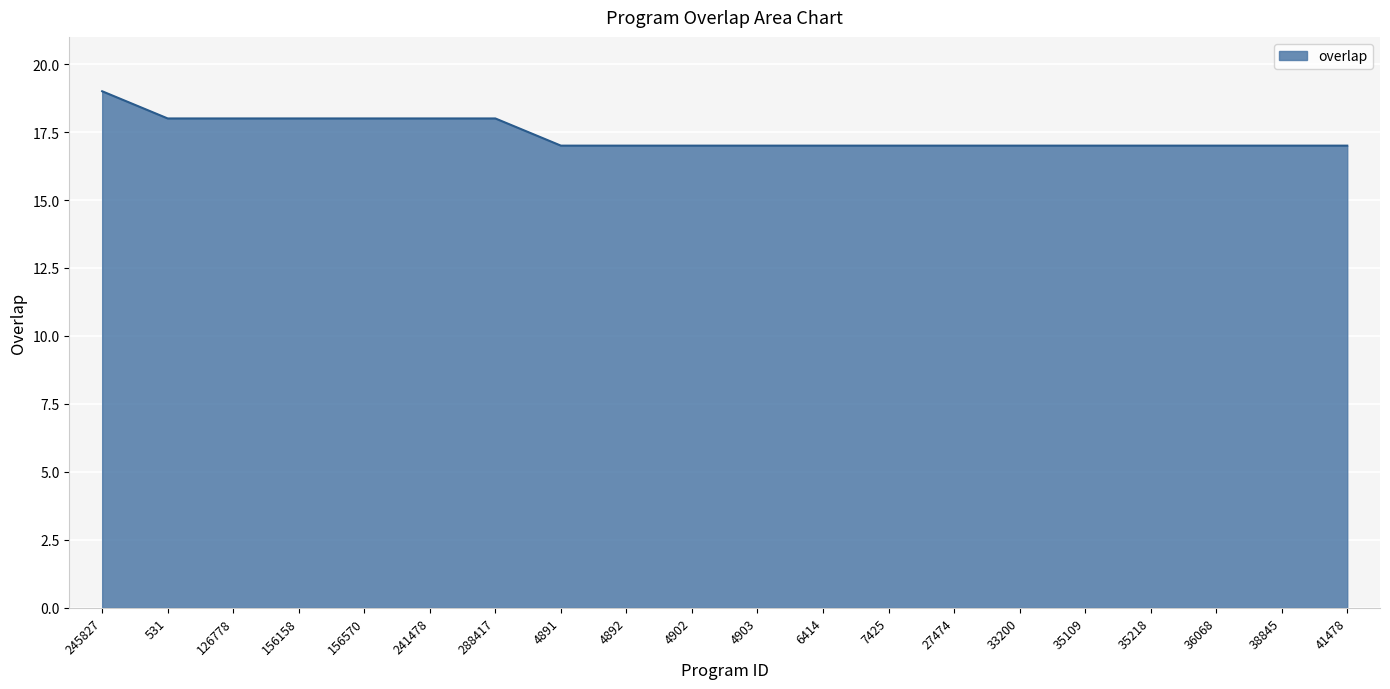

Is it true that the value at 27474 is 10?

False